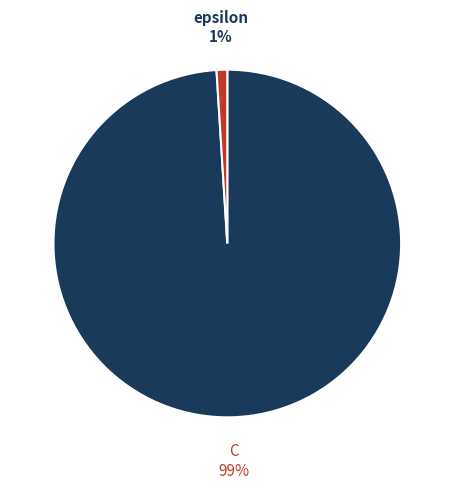

Is there a majority slice in this chart?

Yes